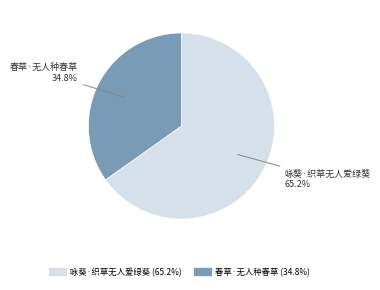

Approximately how many times larger is the value at 春草·无人种春草 compared to 咏葵·织草无人爱绿葵?

0.5